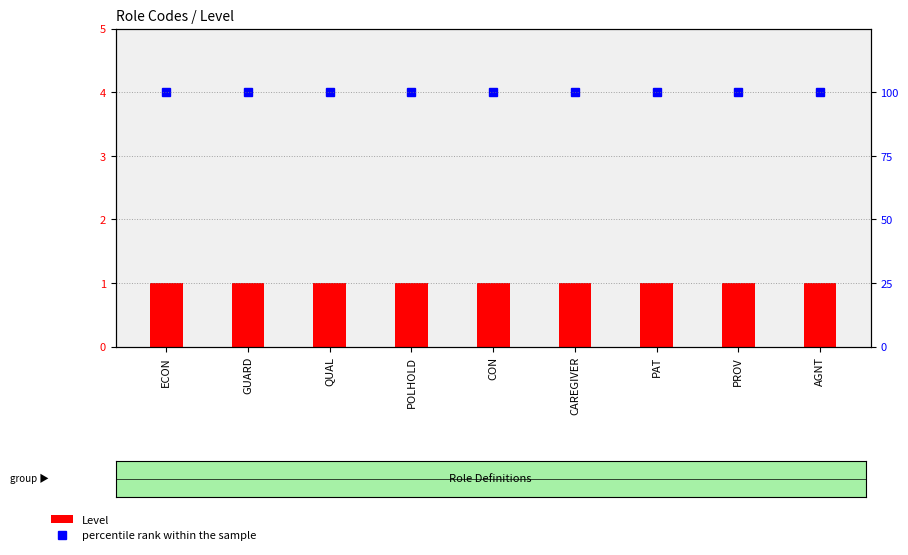

Reading left to right, extract all data points from this chart.

Level: ECON=1	GUARD=1	QUAL=1	POLHOLD=1	CON=1	CAREGIVER=1	PAT=1	PROV=1	AGNT=1
percentile rank within the sample: ECON=100	GUARD=100	QUAL=100	POLHOLD=100	CON=100	CAREGIVER=100	PAT=100	PROV=100	AGNT=100